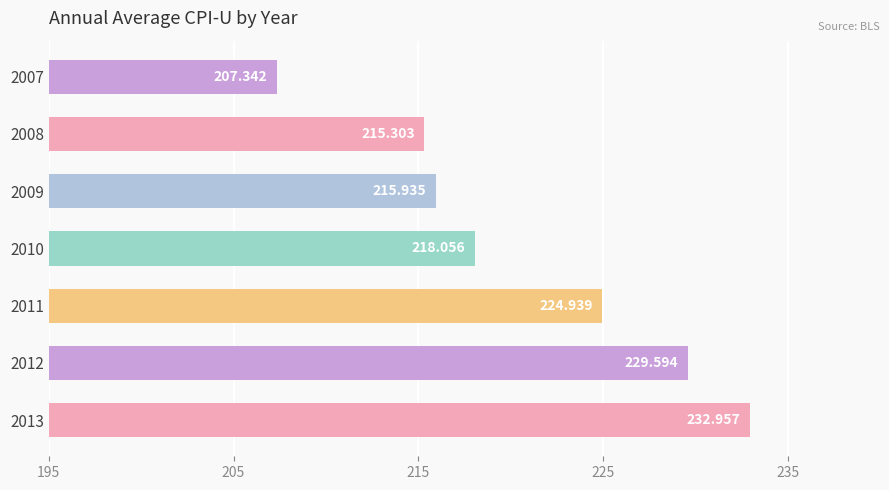

What is the difference between the maximum and second lowest values?

17.7